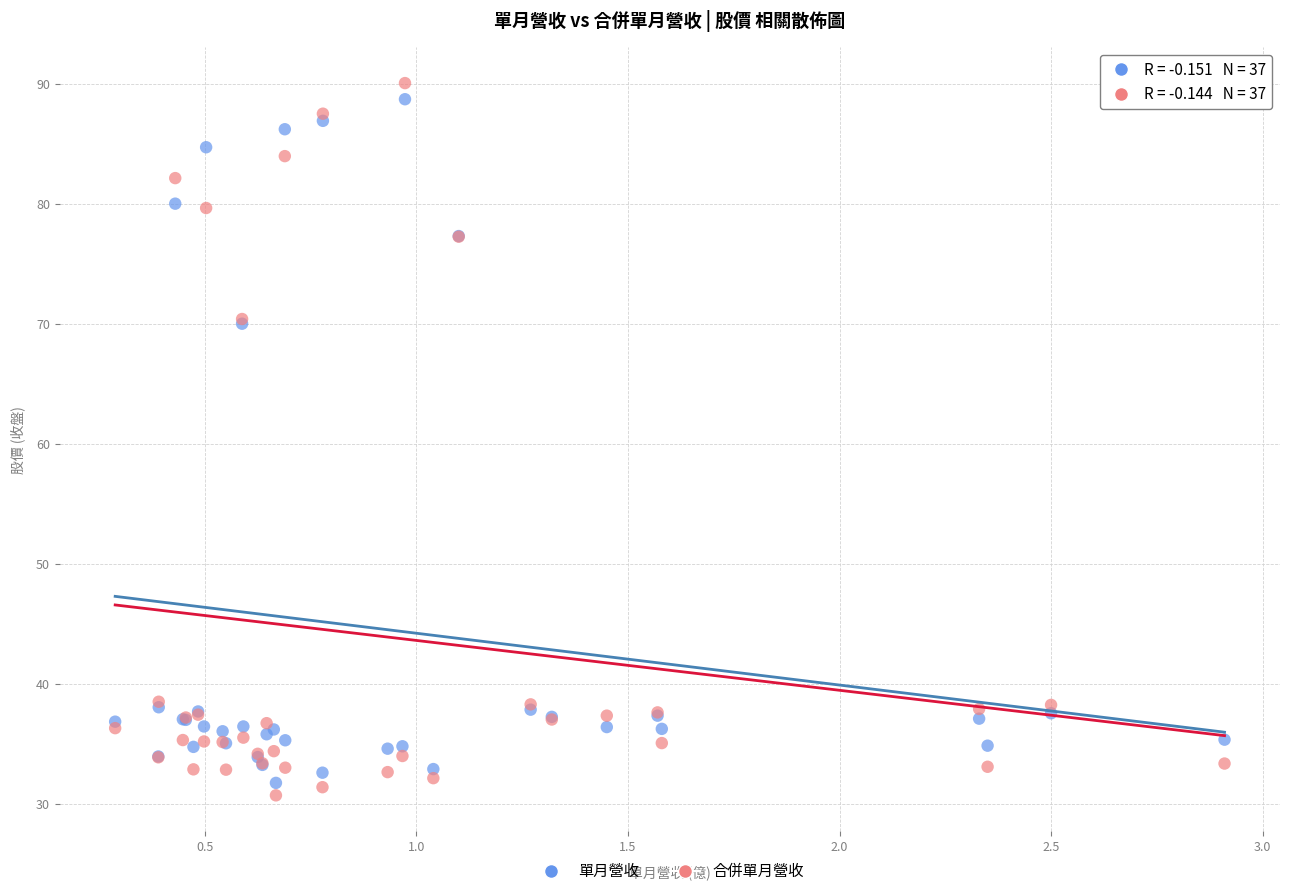

What are all the series names shown in the legend?

單月營收, 合併單月營收